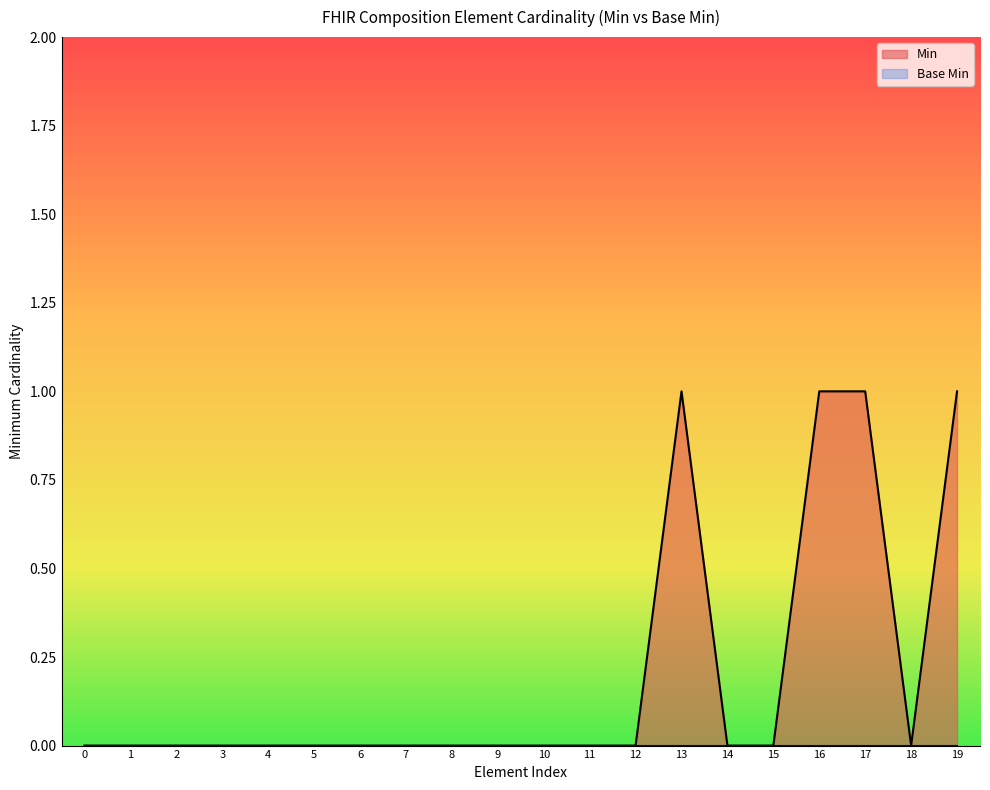

What is the sum of all values?

4